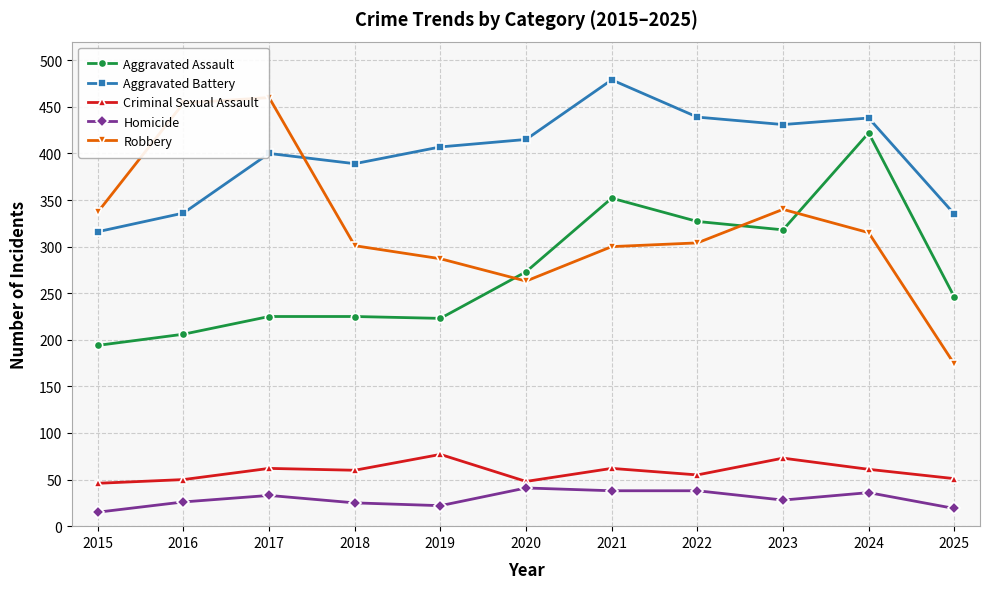

True or false: Robbery and Criminal Sexual Assault intersect in this chart.

False